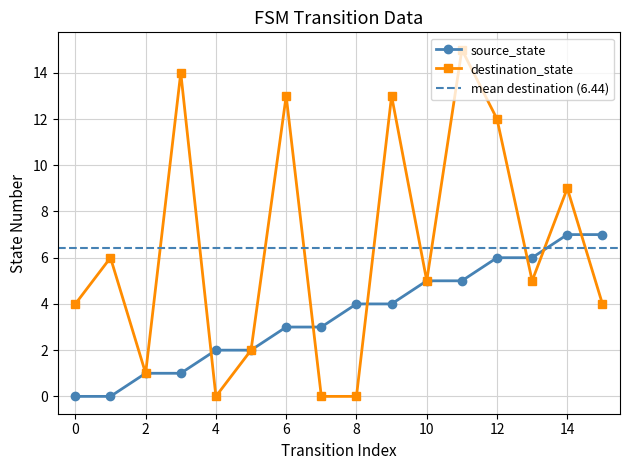

Which has a higher value, 9 or 1?

9